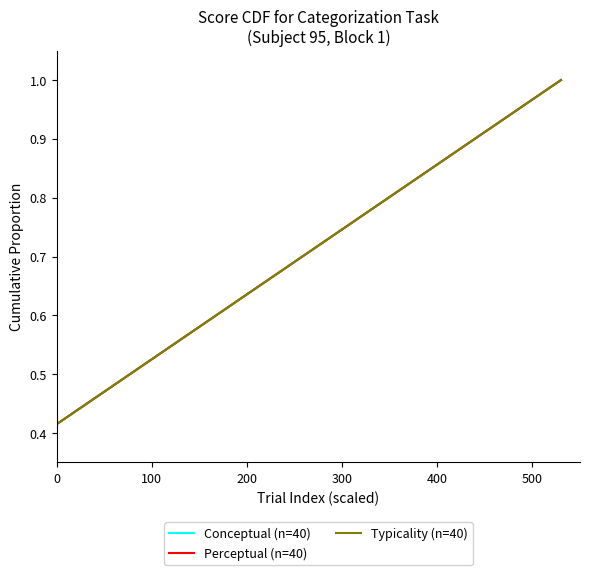

Is this an area chart (filled region under the line)?

No